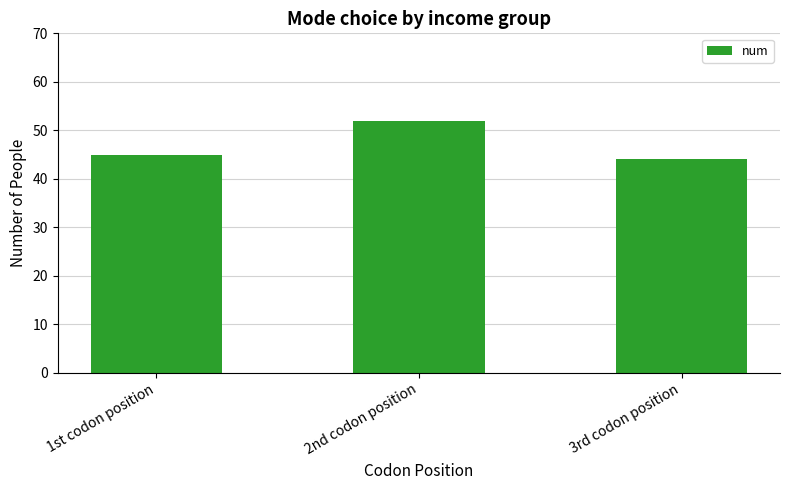

What is the label of the 1st bar from the right?

3rd codon position